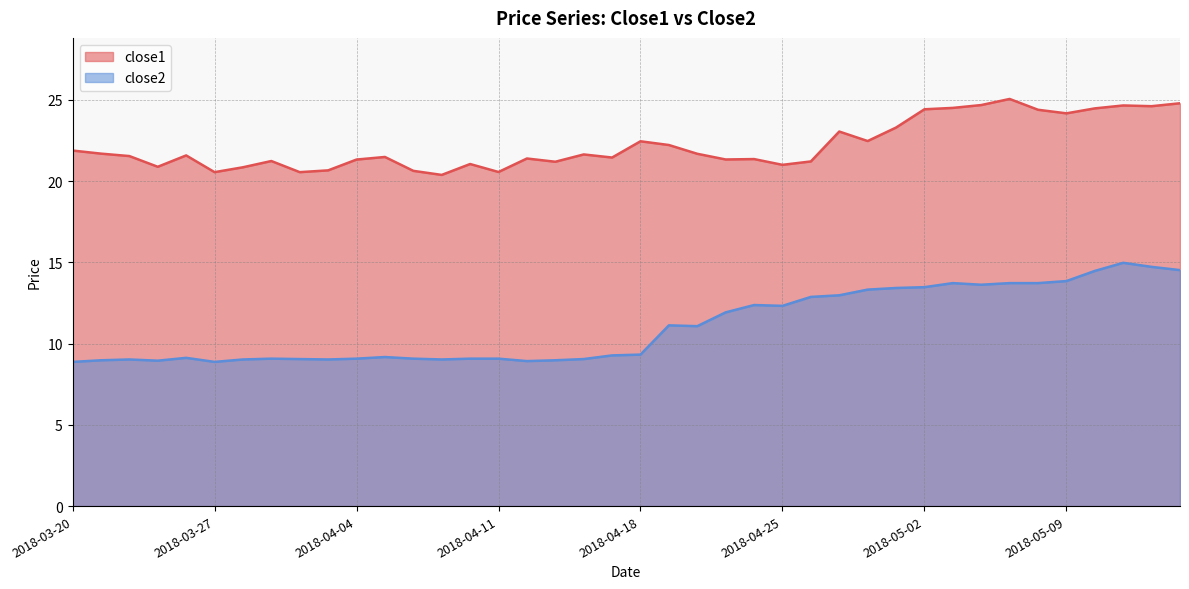

Does the chart have visible grid lines?

Yes